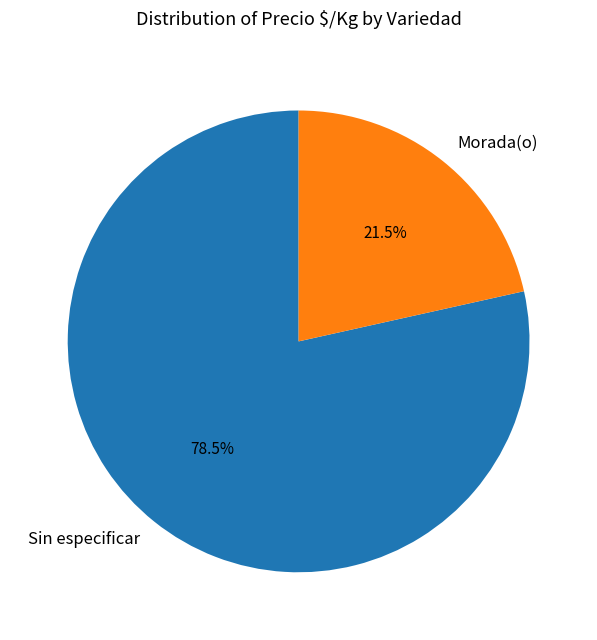

Which slice represents more than half of the pie?

Sin especificar